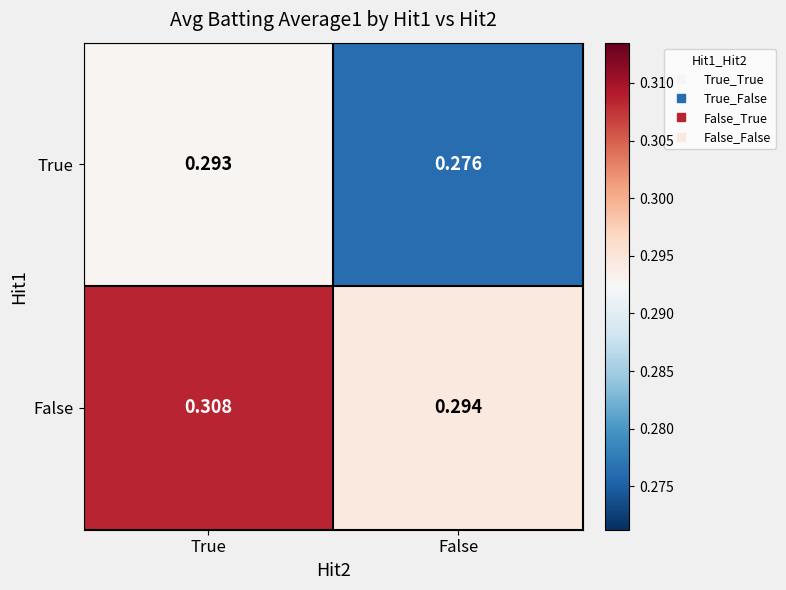

Which label corresponds to the smallest value in the chart?

False